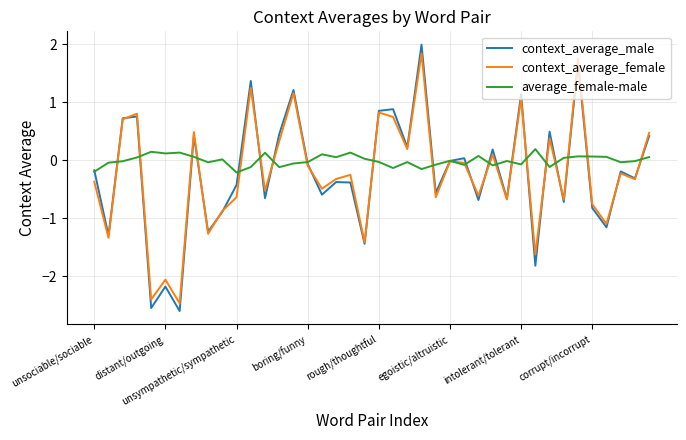

In context_average_male, how many points are higher than both neighbors (excluding endpoints)?

14